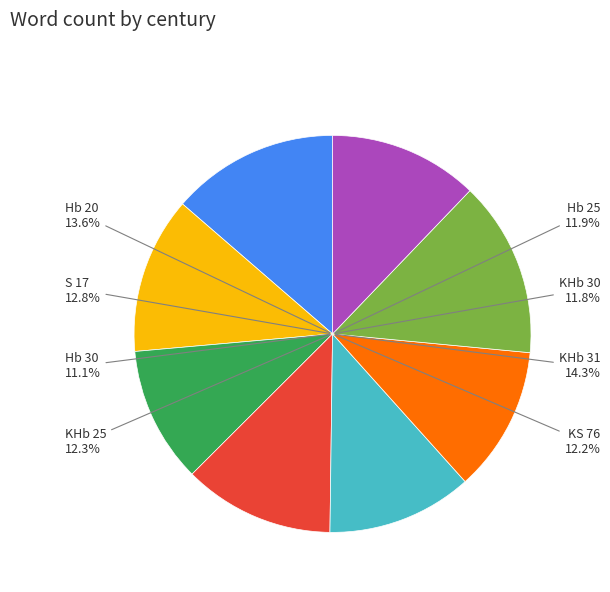

To the nearest percent, what percentage of the pie is Hb 20?

14%